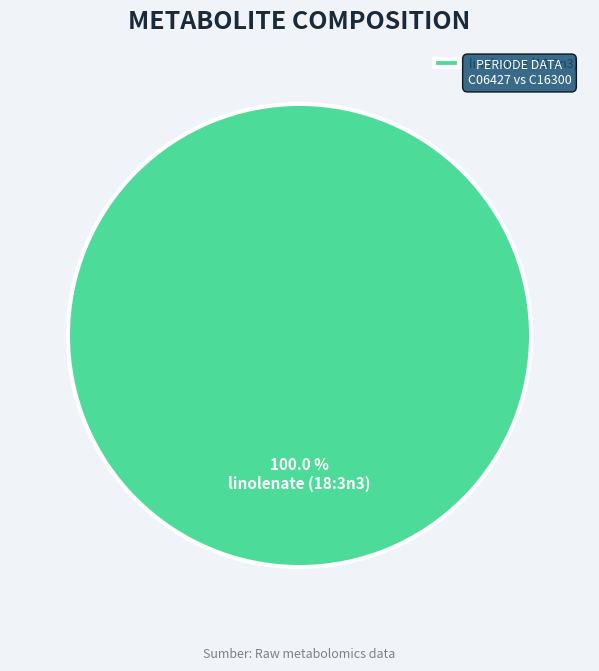

Rank the categories by value from lowest to highest.

linolenate (18:3n3)